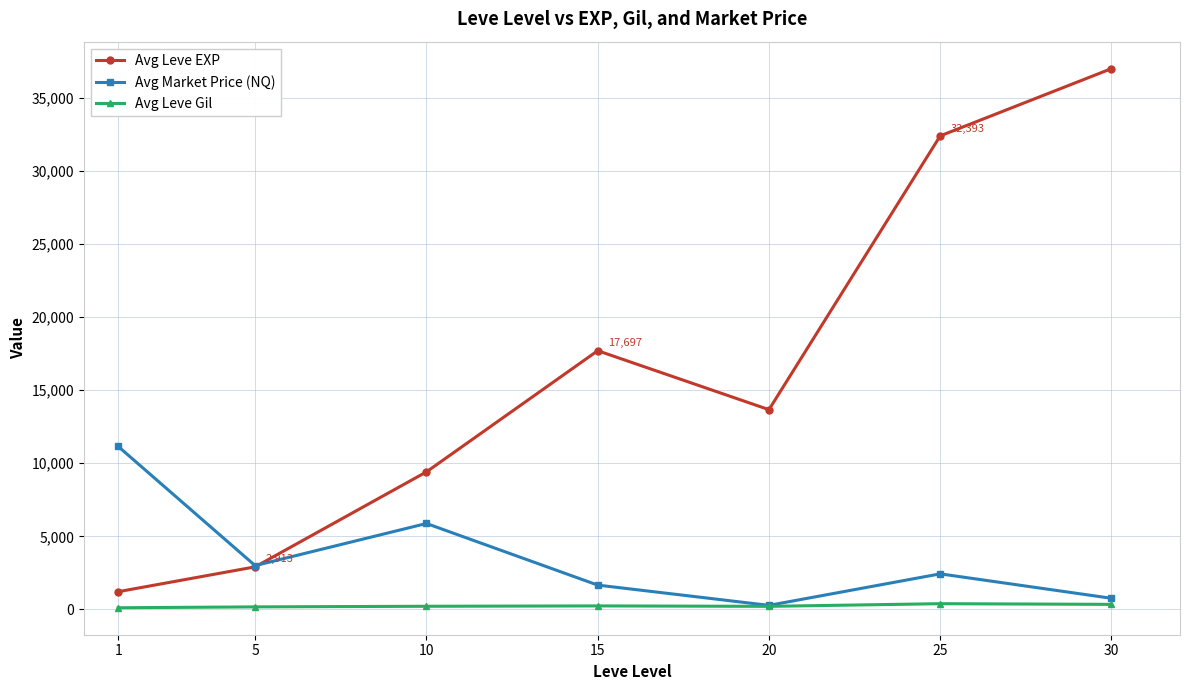

What is the sum of all Avg Leve EXP values?

114282